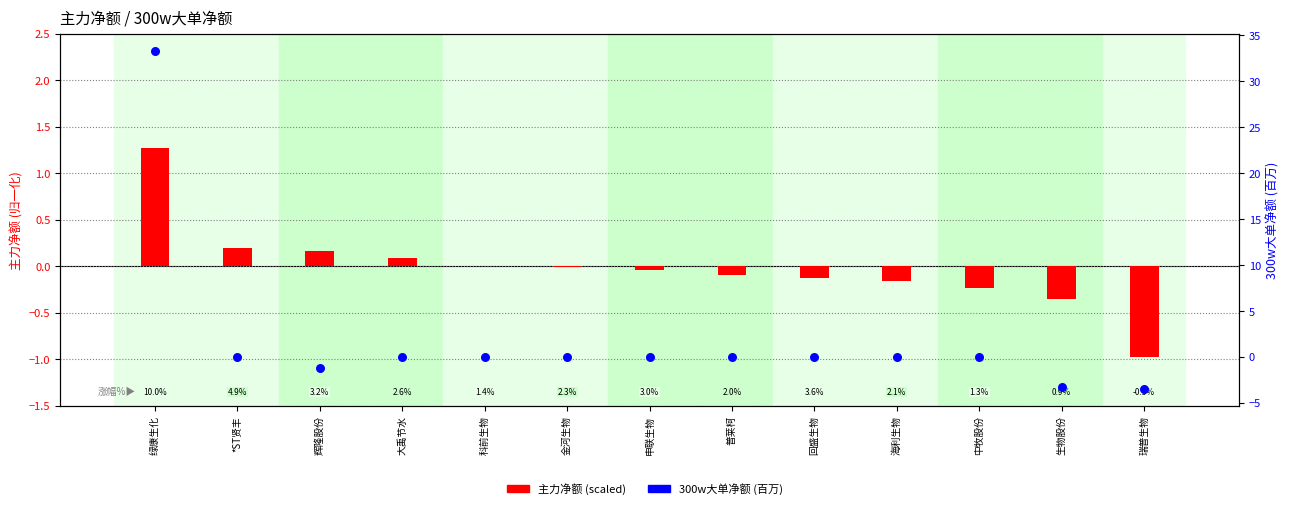

What is the total value across all series at 辉隆股份?

-1.0